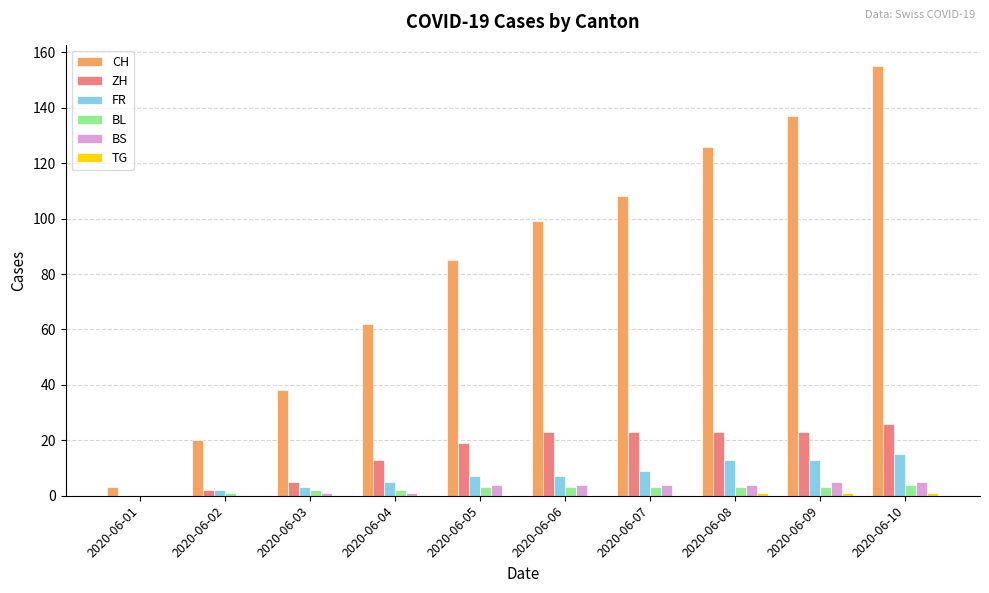

Which label corresponds to the largest value in the chart?

2020-06-10